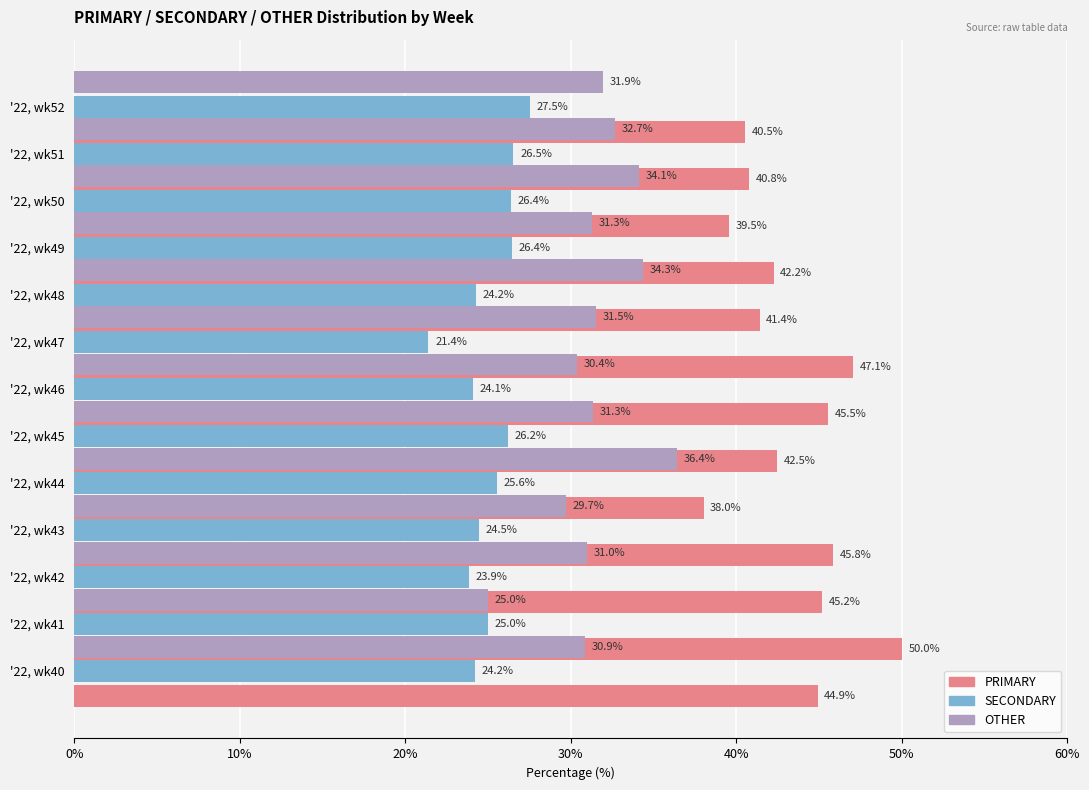

Rank the series by their average value, from lowest to highest.

SECONDARY, OTHER, PRIMARY